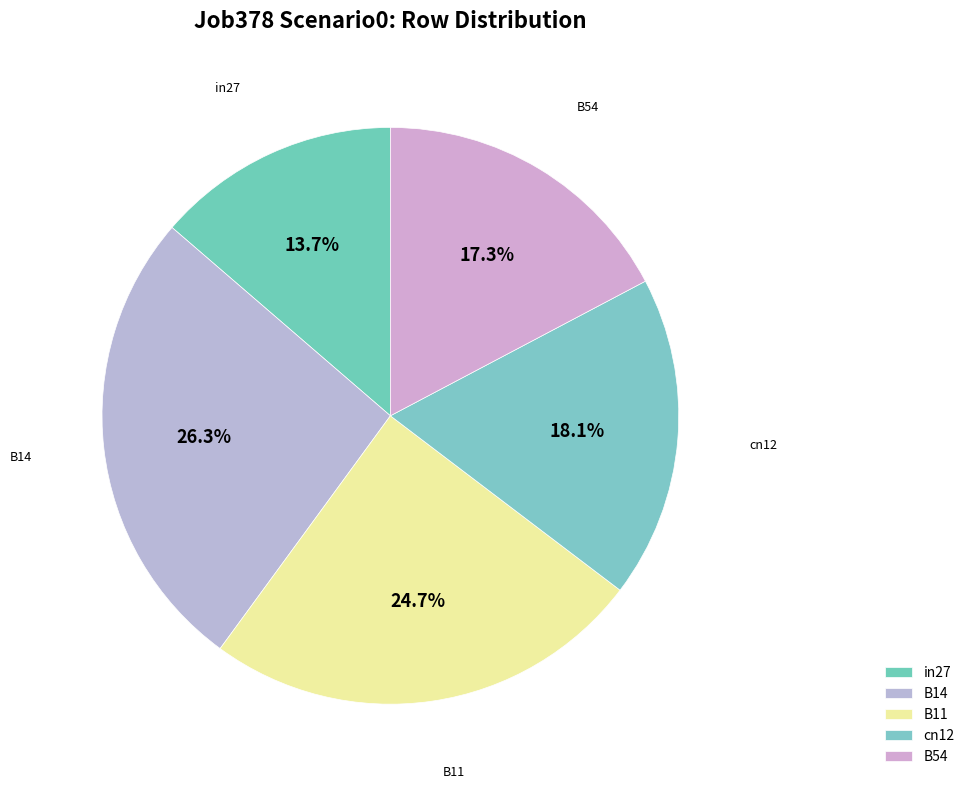

Count the number of slices in the pie.

5